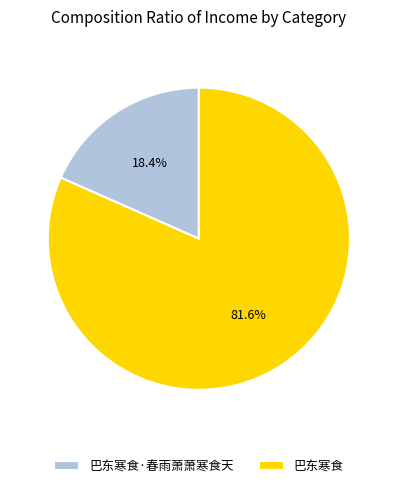

Does 巴东寒食 account for over 50% of the chart?

Yes